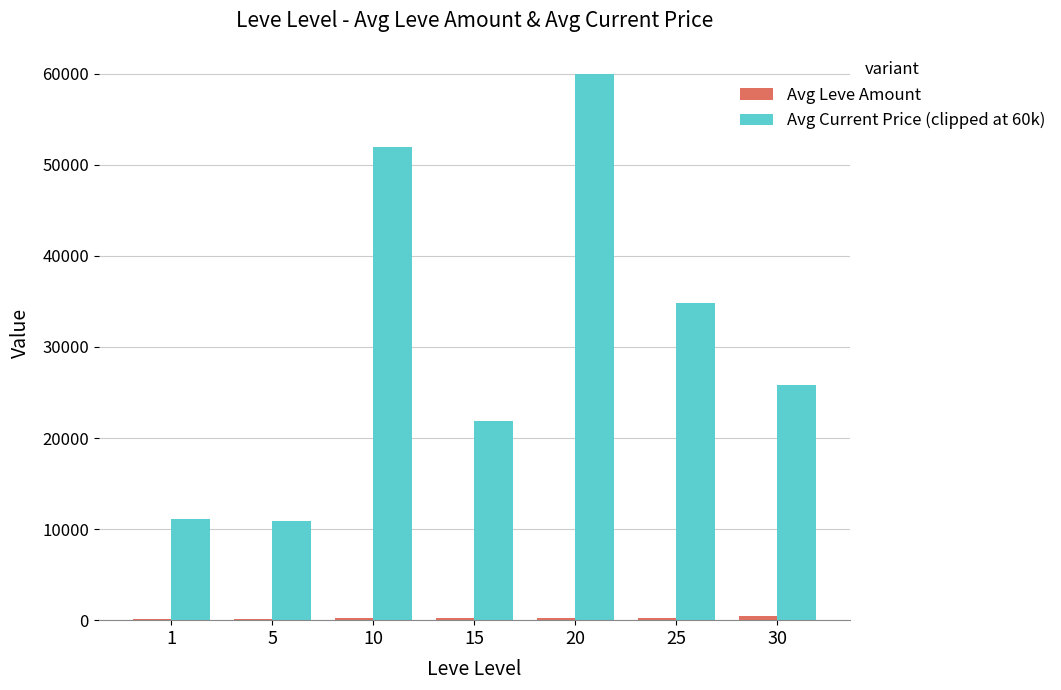

Count the number of data series in this chart.

2